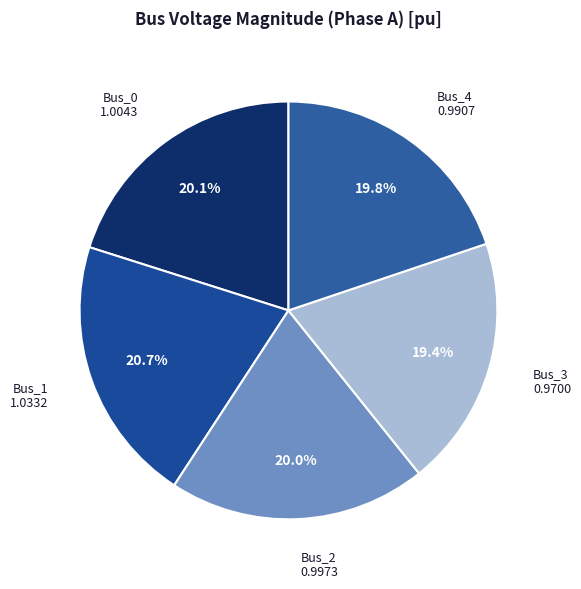

To the nearest percent, what percentage of the pie is Bus_1?

21%